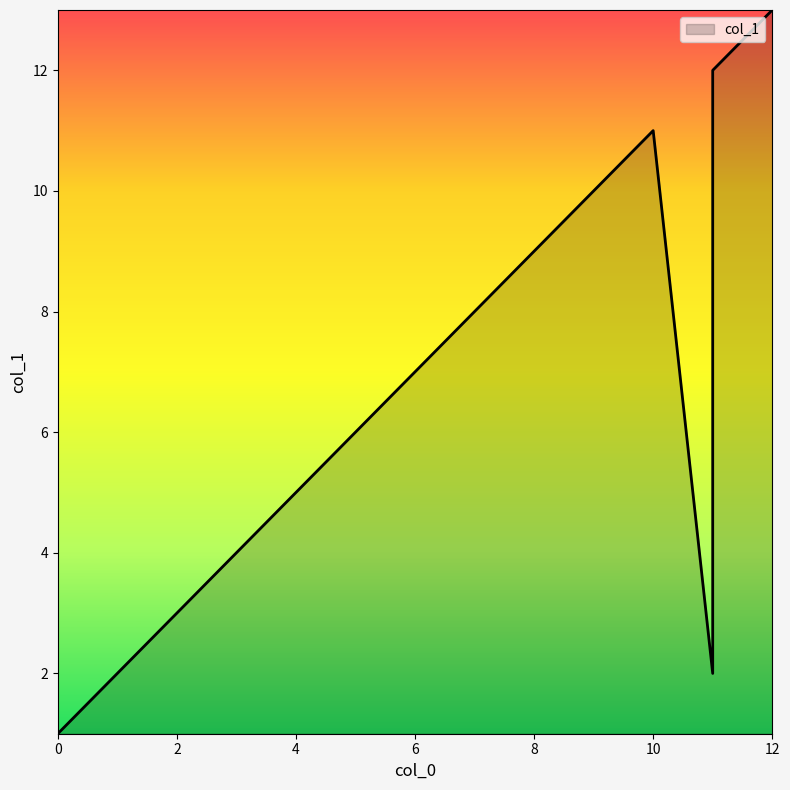

Rank the categories by value from lowest to highest.

0, 1, 11, 2, 3, 4, 5, 6, 7, 8, 9, 10, 11, 12